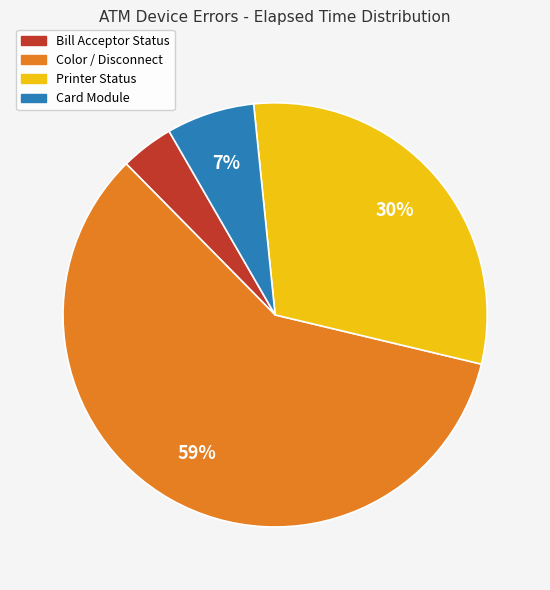

To the nearest percent, what is the difference between the largest and smallest slice percentages?

55%